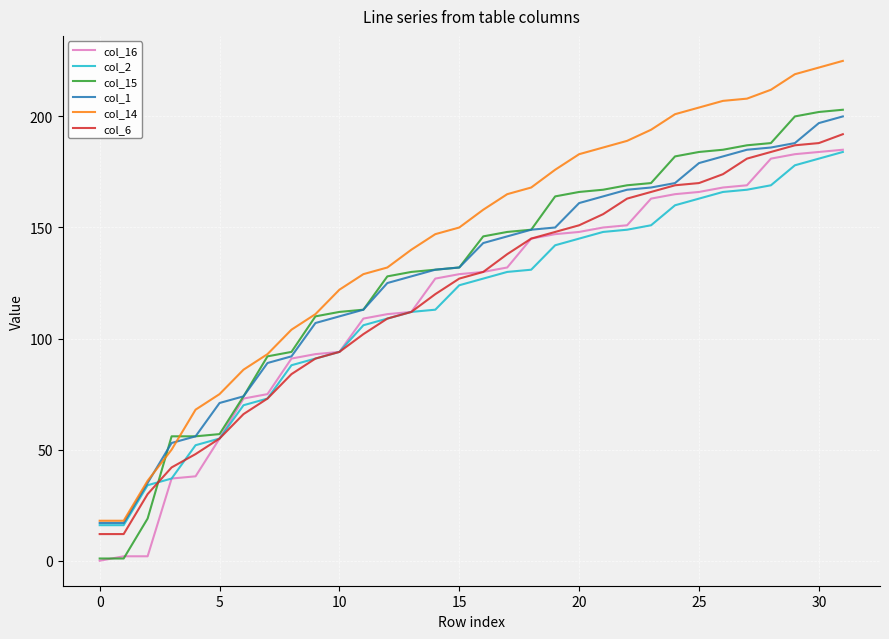

True or false: col_15 and col_6 intersect in this chart.

True